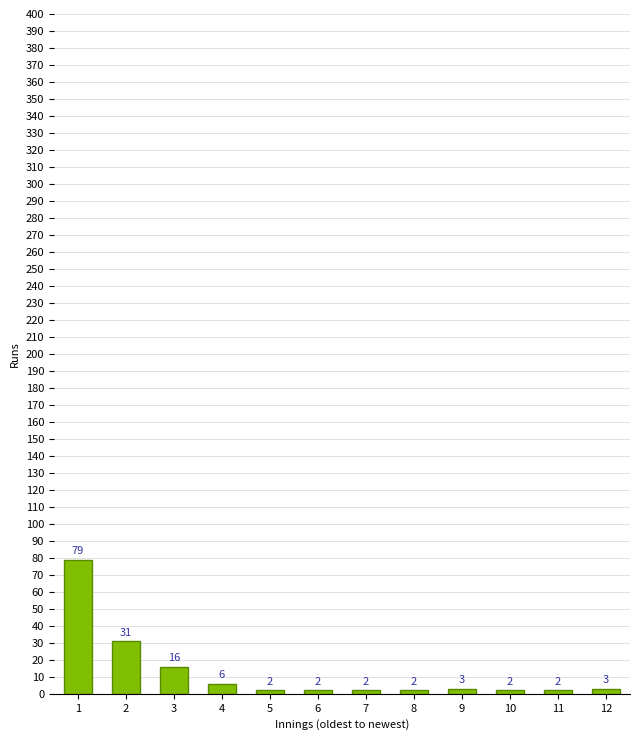

Reading right to left, extract all data points from this chart.

12=3	11=2	10=2	9=3	8=2	7=2	6=2	5=2	4=6	3=16	2=31	1=79